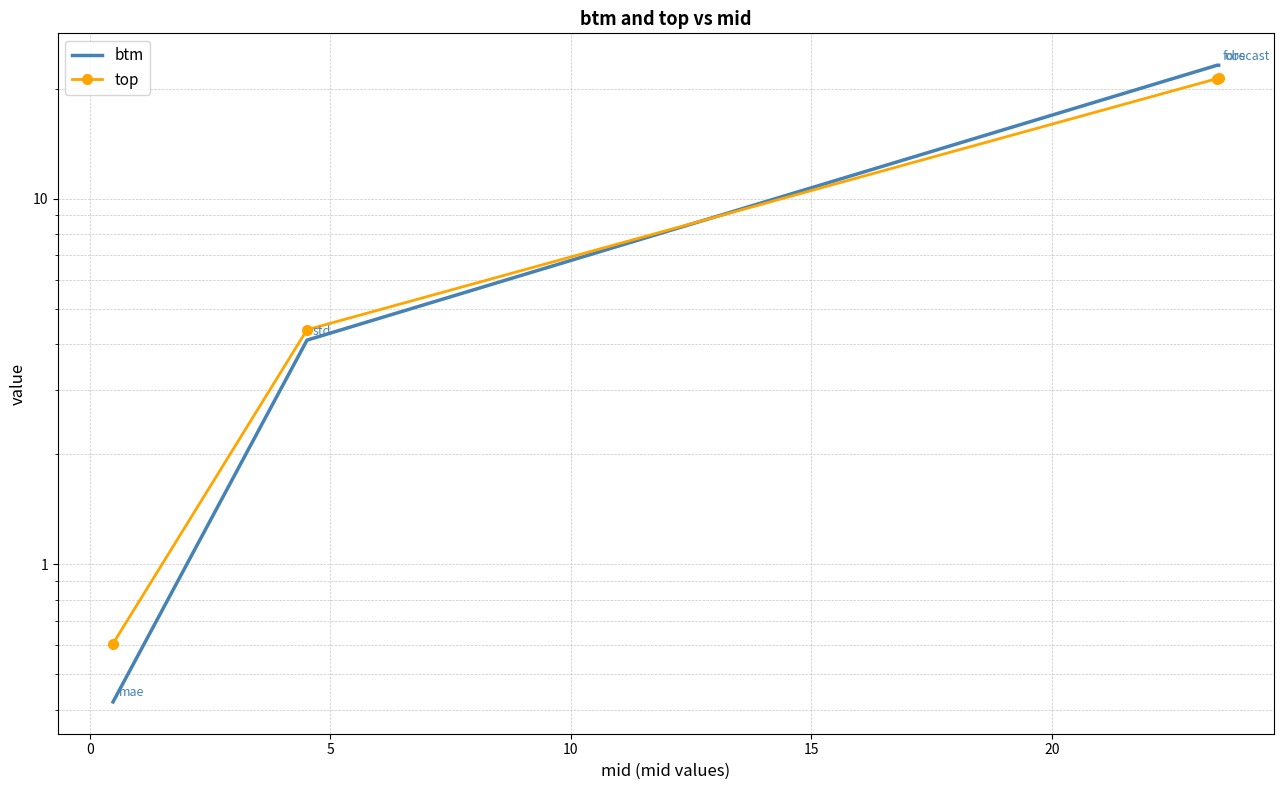

What is the difference between the maximum and minimum values in the btm series?

22.8